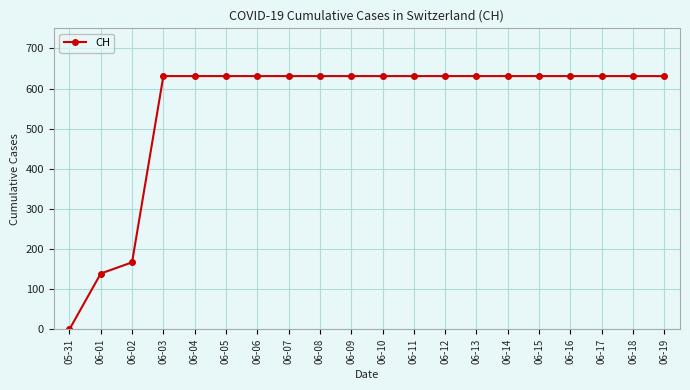

What is the difference between the maximum and minimum values?

631